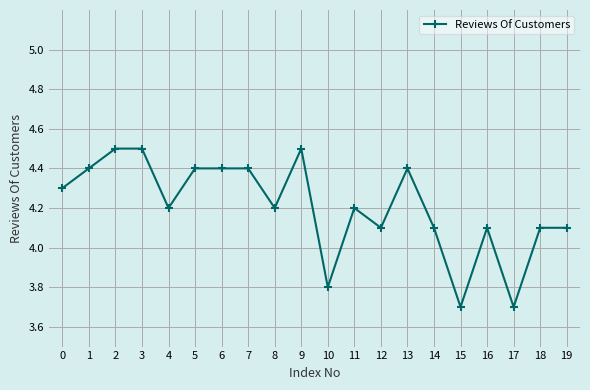

How many data points are less than 4?

3